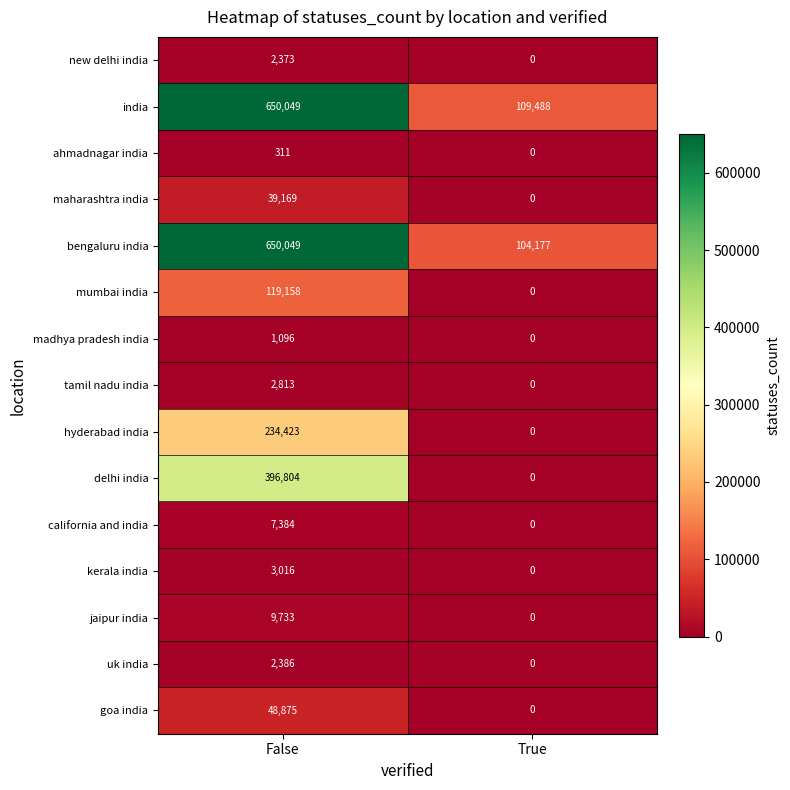

How many data points in bengaluru india are less than 650049?

1